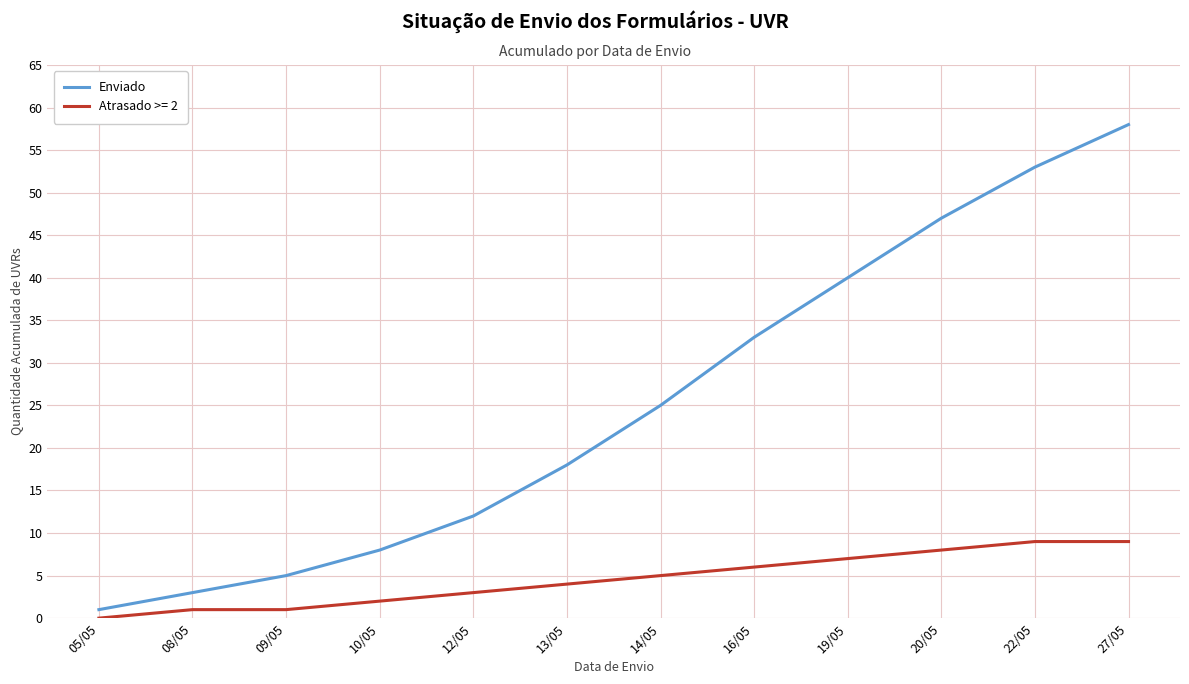

Is it true that Enviado equals 5 at 09/05?

True